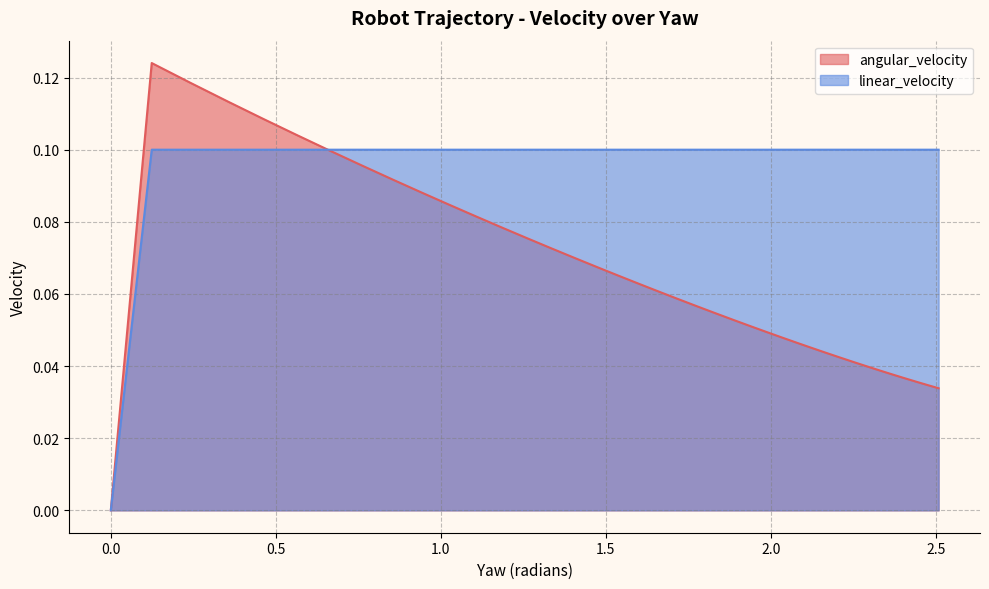

Does the chart display data point markers on the line(s)?

No